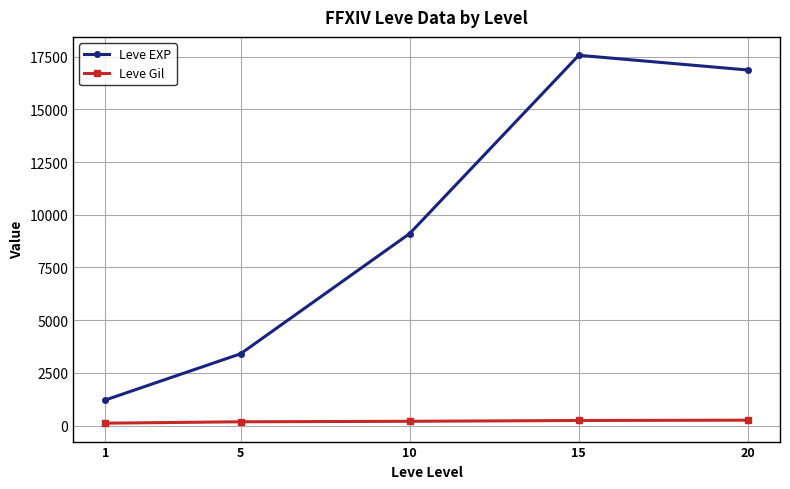

True or false: Leve EXP has more than 2 points higher than both neighbors.

False